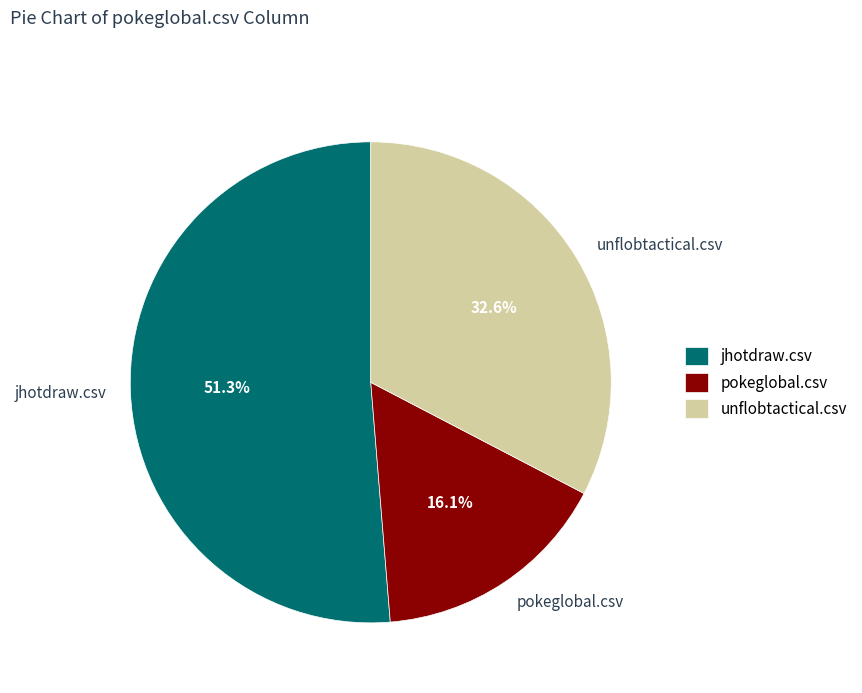

To the nearest percent, what is the difference between the unflobtactical.csv and jhotdraw.csv slice percentages?

19%